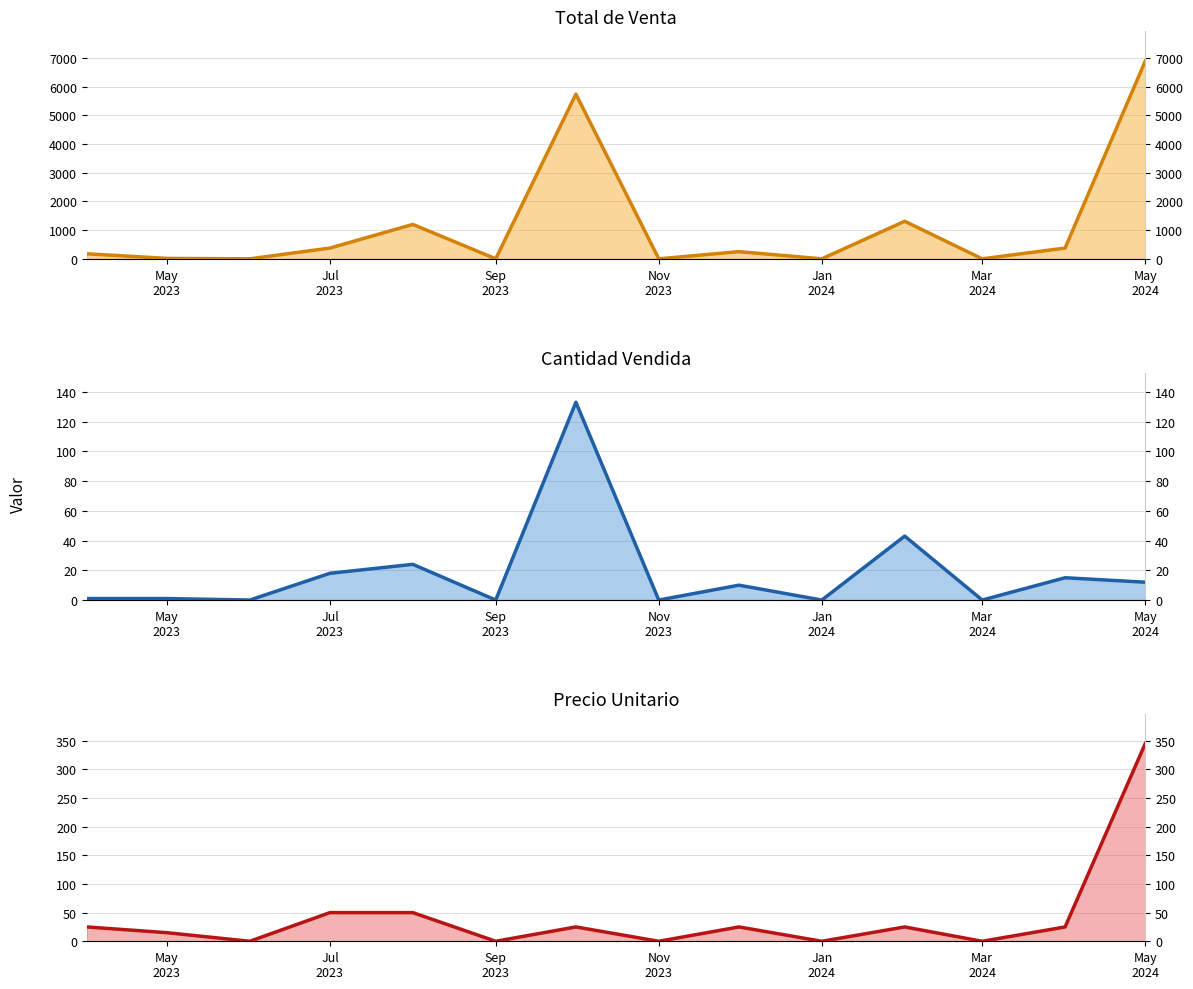

Which series has the largest total across all categories?

Total de Venta